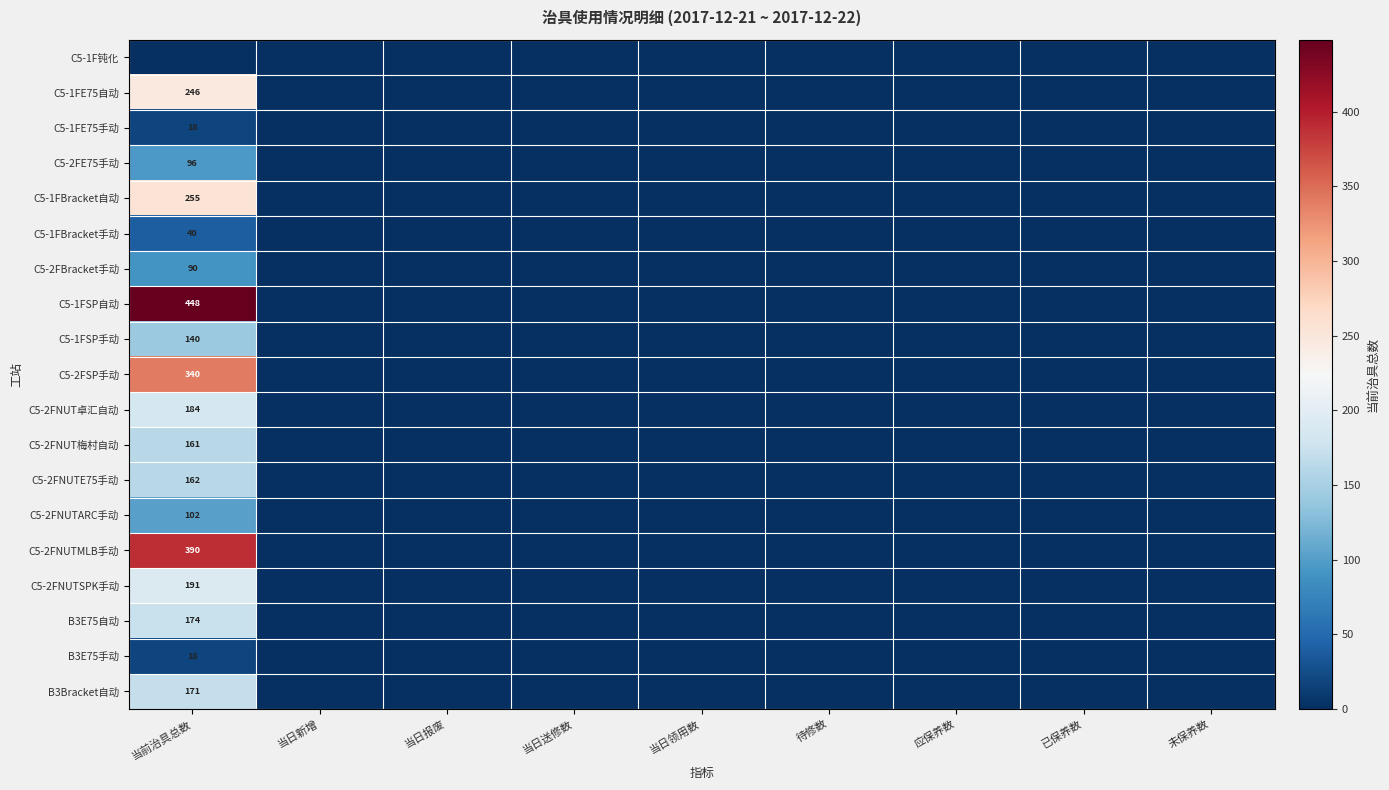

Is it true that C5-2FNUTMLB手动 equals 390 at 当前治具总数?

True